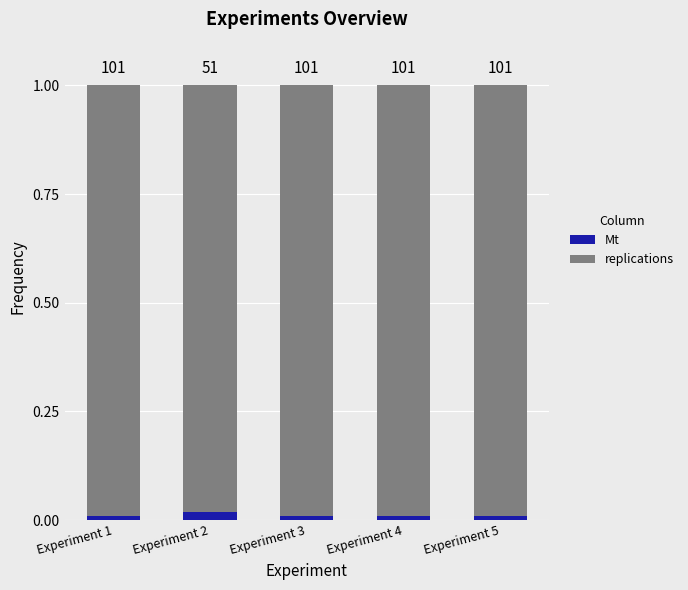

Are the bars grouped side by side (vs. stacked)?

No